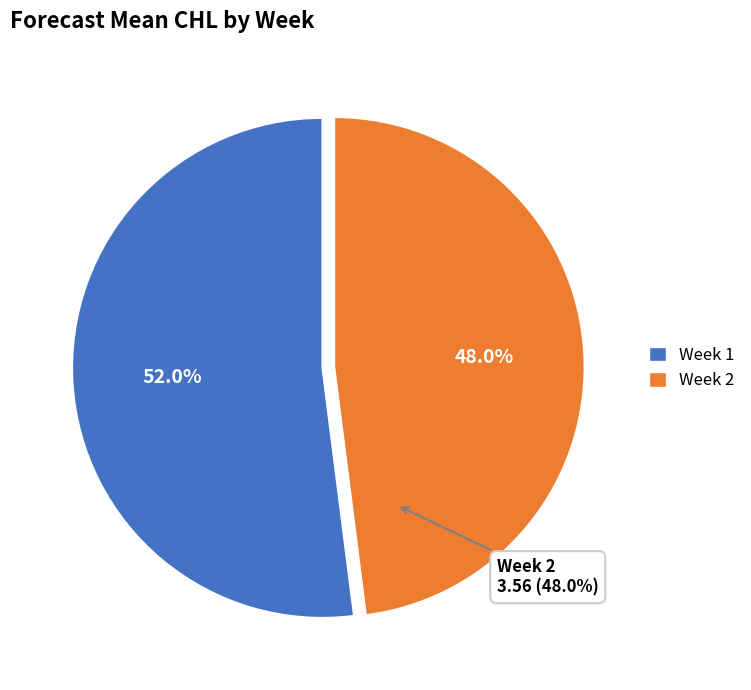

What percentage is the 2 slice, to the nearest percent?

48%